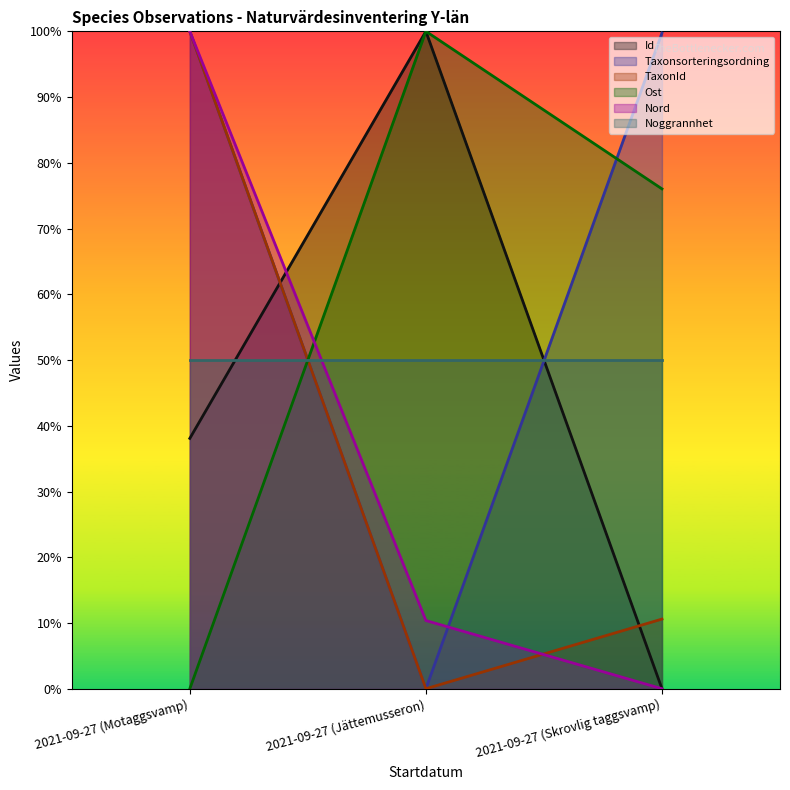

How many distinct data groups are displayed?

6